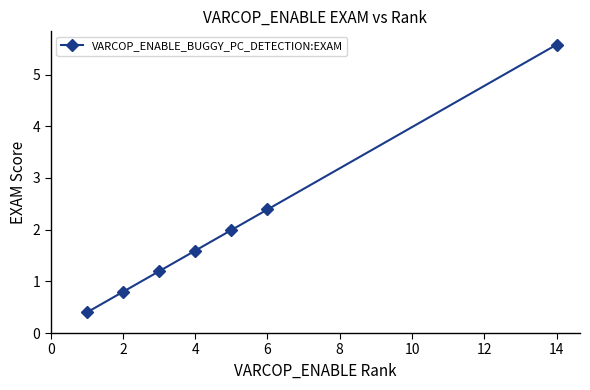

True or false: the data has more than 1 interior local peaks.

False